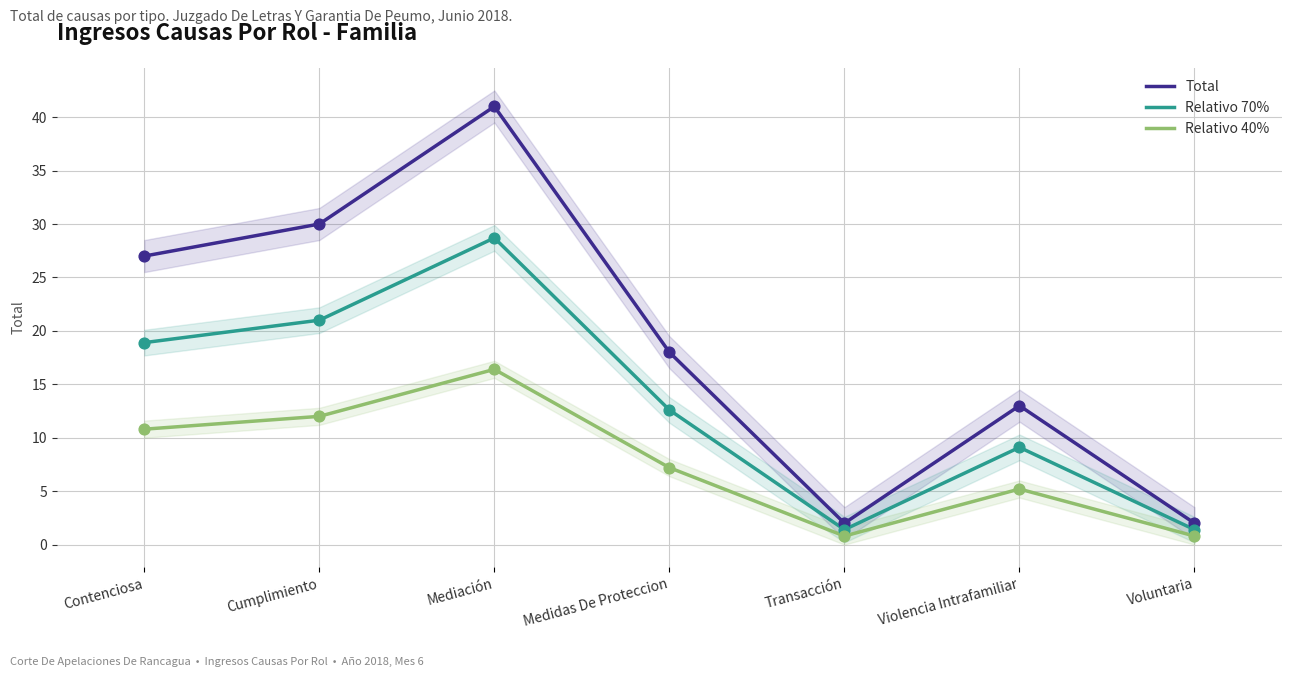

Which series has the largest Y range (max minus min)?

Total